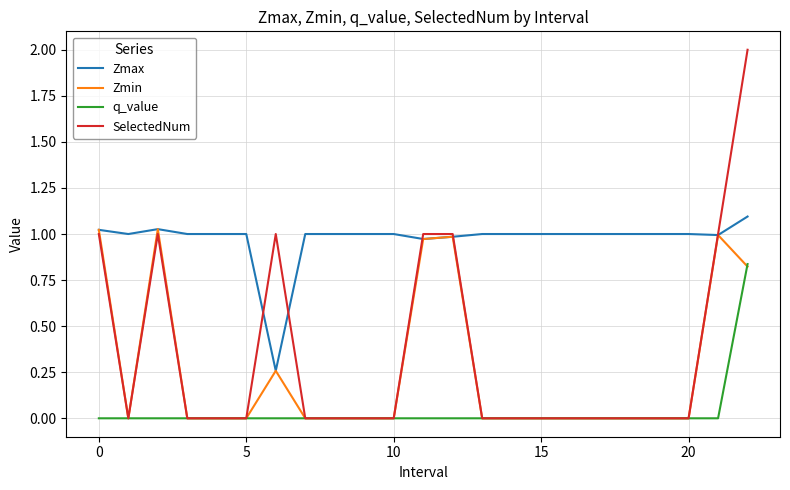

Which series has the largest total across all categories?

Zmax